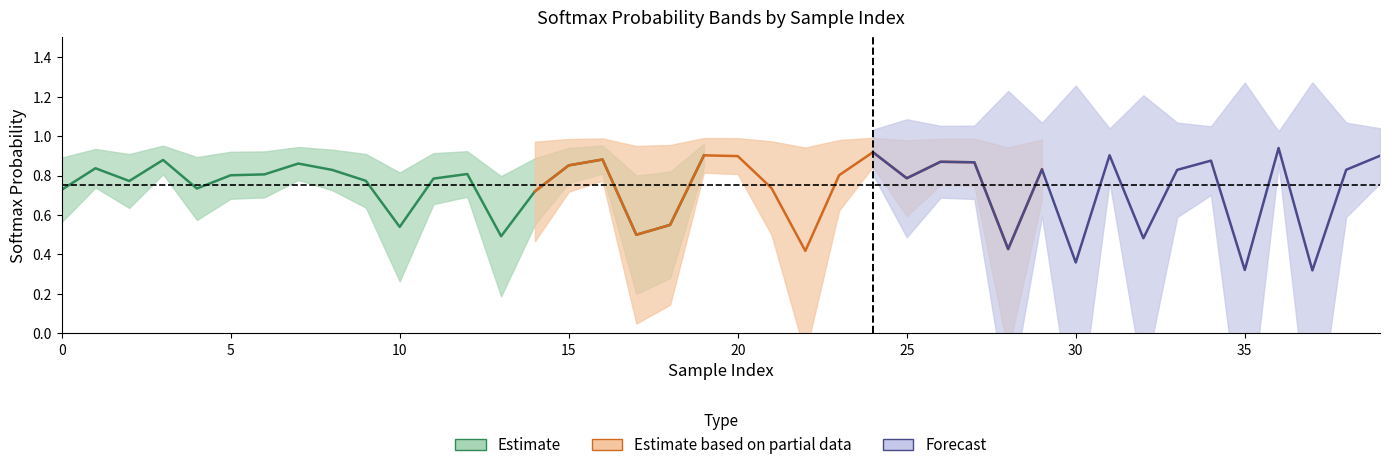

What is the lowest value of the softmax_0 series?

0.3